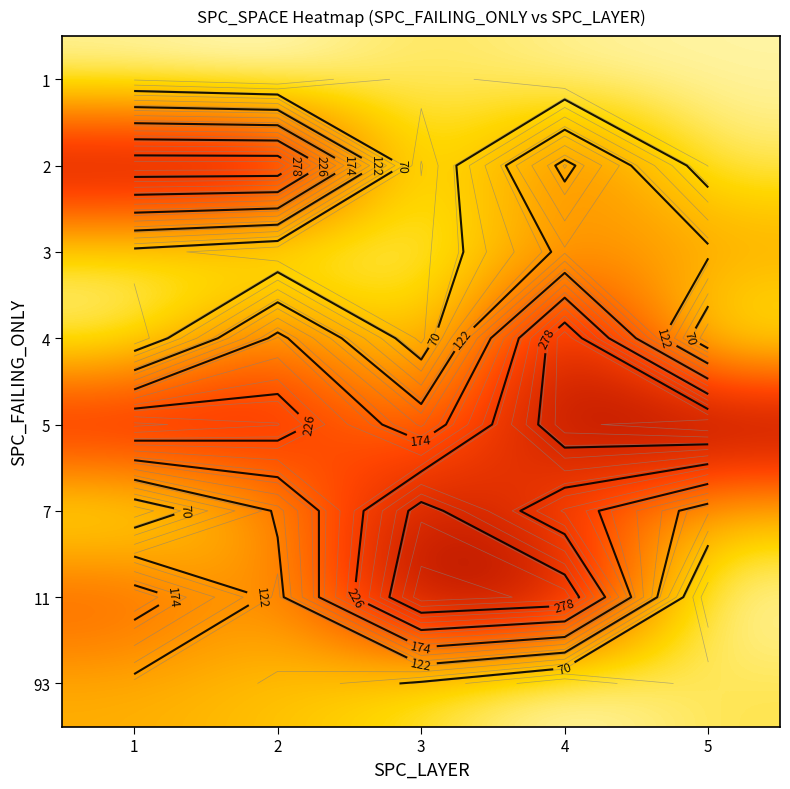

The value of 4 at 1 is 50. True or false?

False